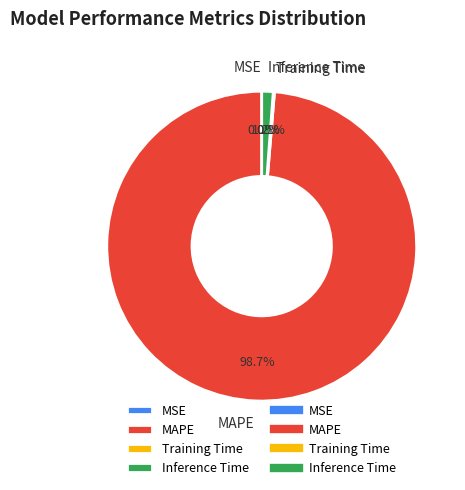

Which category has the biggest portion of the pie?

MAPE